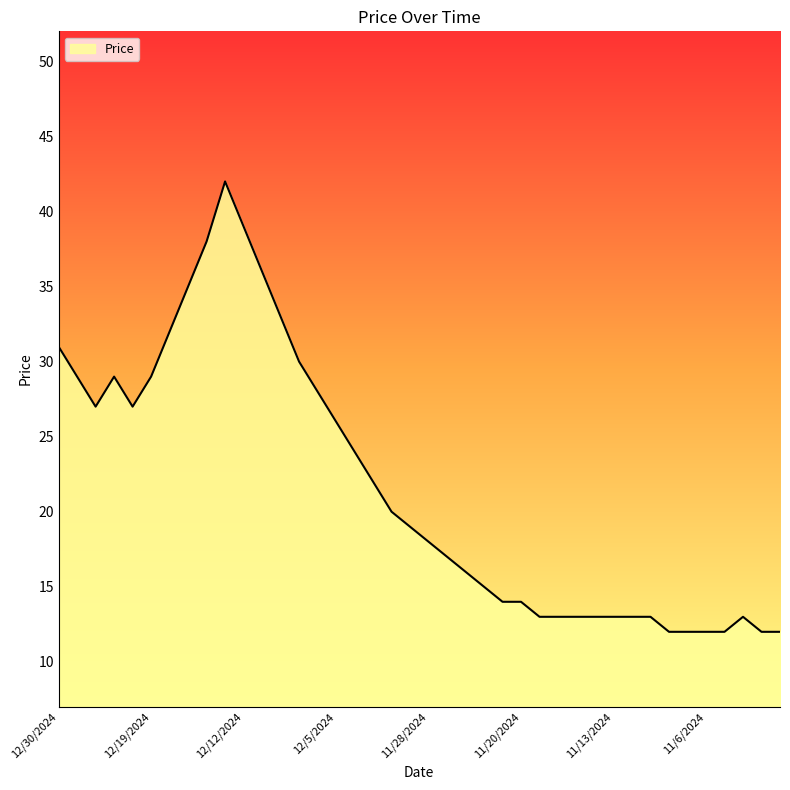

What is the difference between the maximum and minimum values?

30